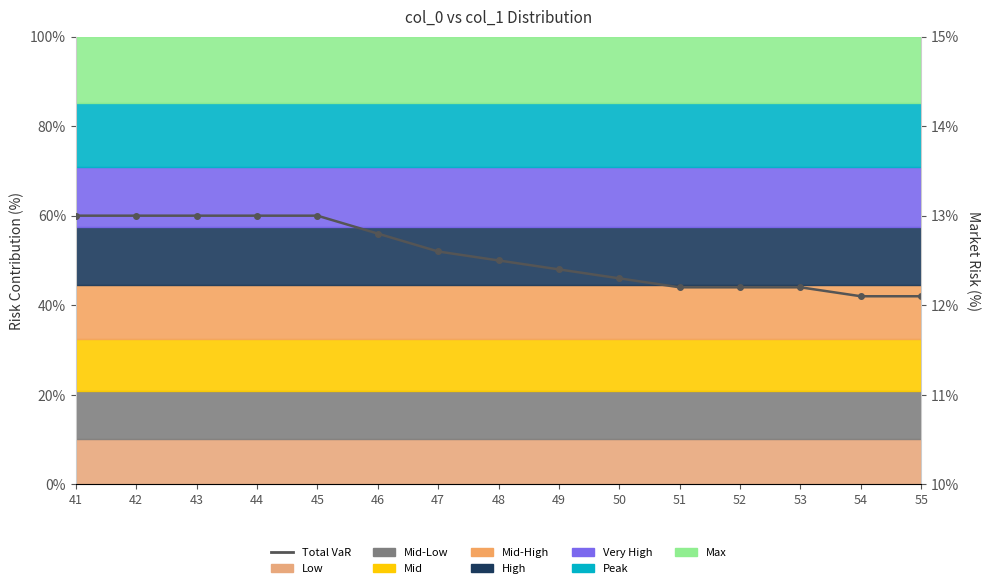

What is the average value?

12.6